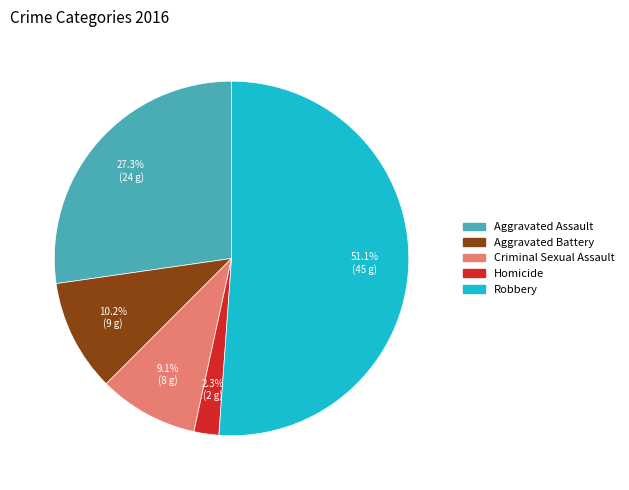

How many segments does this pie chart have?

5